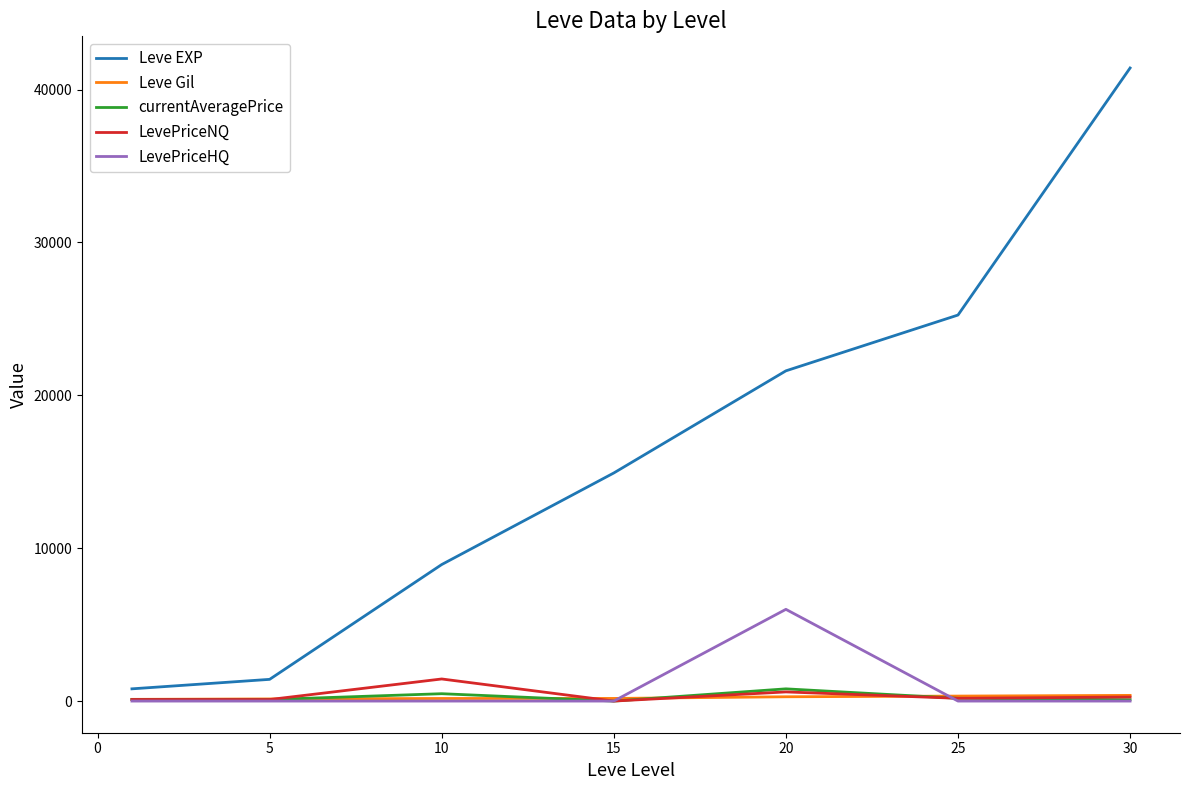

What are all the series names shown in the legend?

Leve EXP, Leve Gil, currentAveragePrice, LevePriceNQ, LevePriceHQ